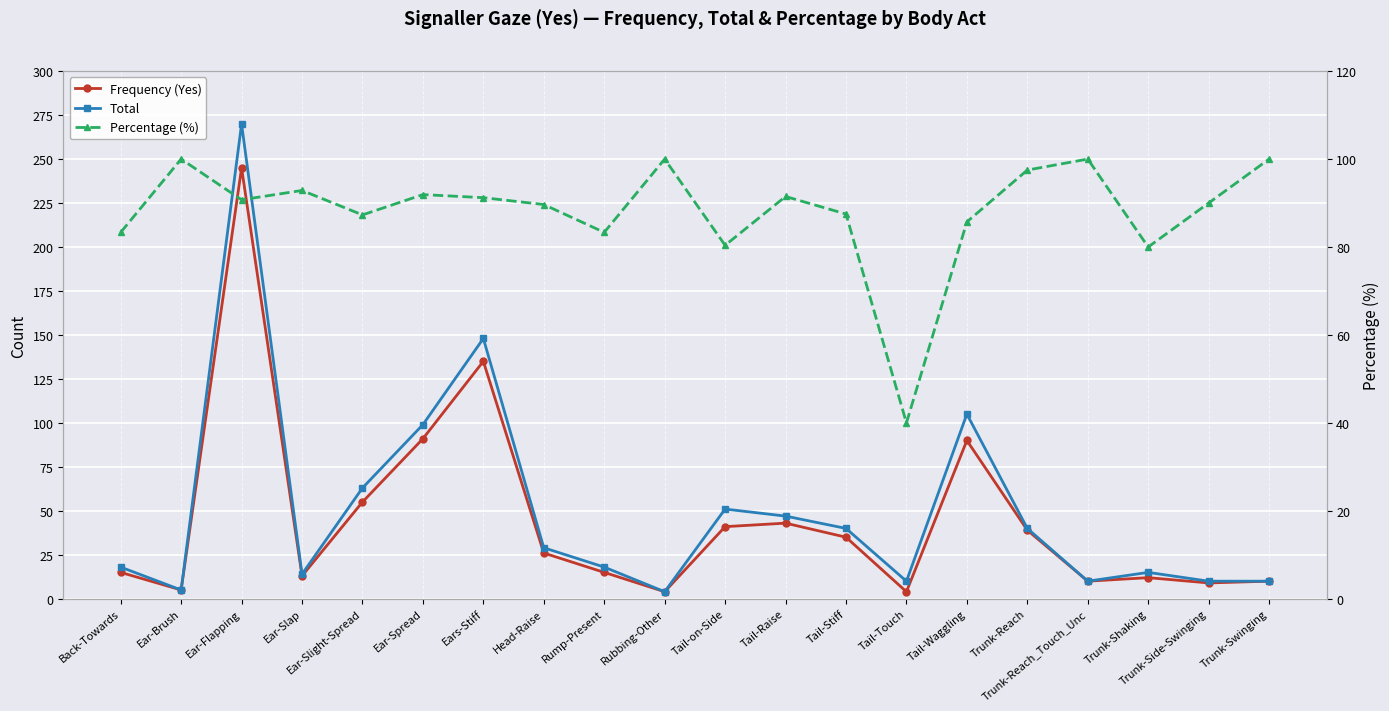

Rank the series by their maximum value, from lowest to highest.

Percentage (%), Frequency (Yes), Total